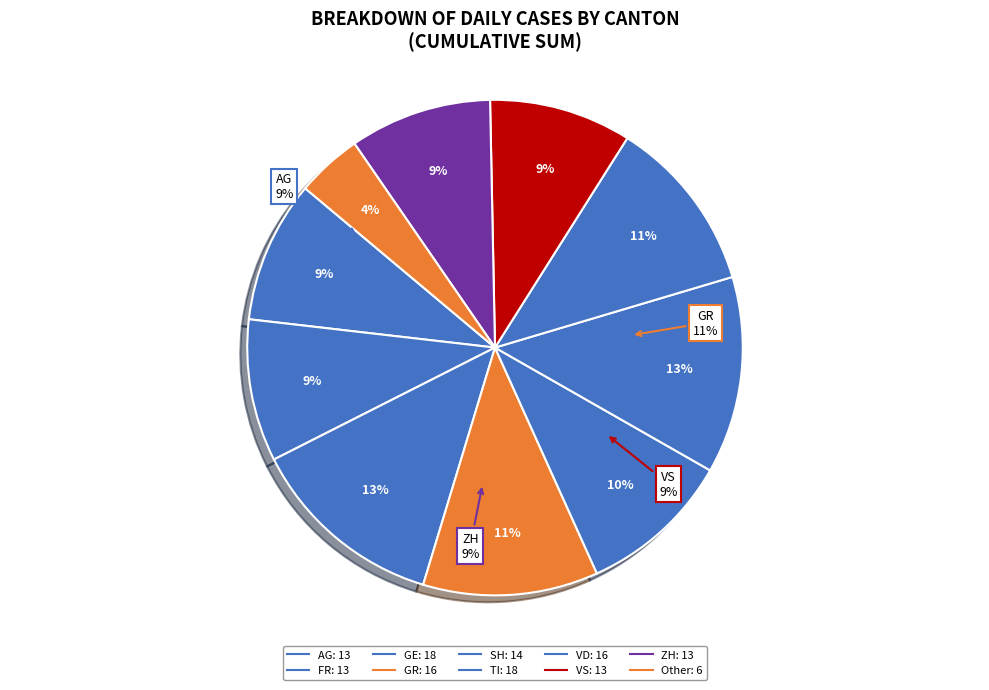

Does 10 represent more than half of the total?

No